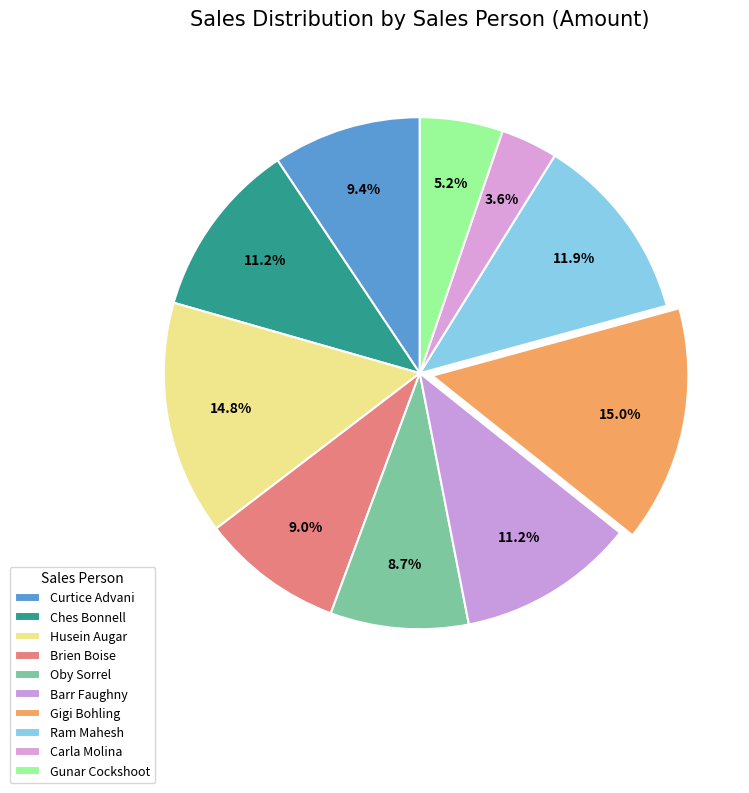

How many slices are in this pie chart?

10